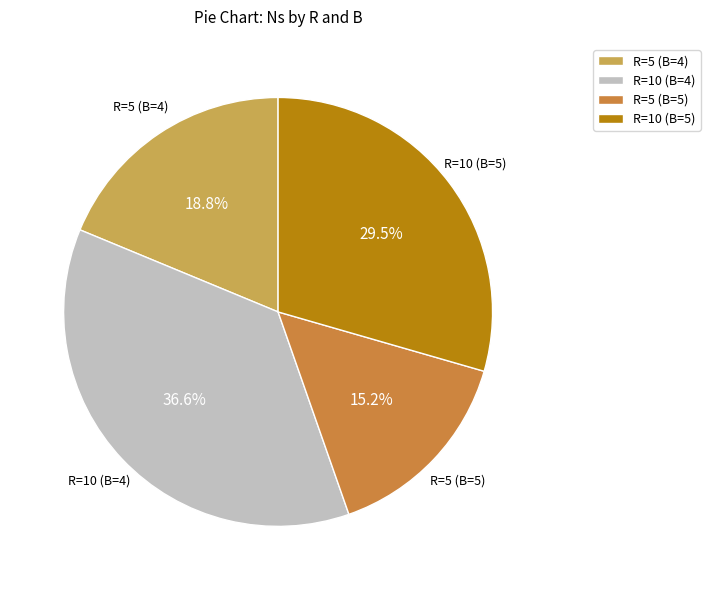

Does R=5 (B=4) represent more than half of the total?

No